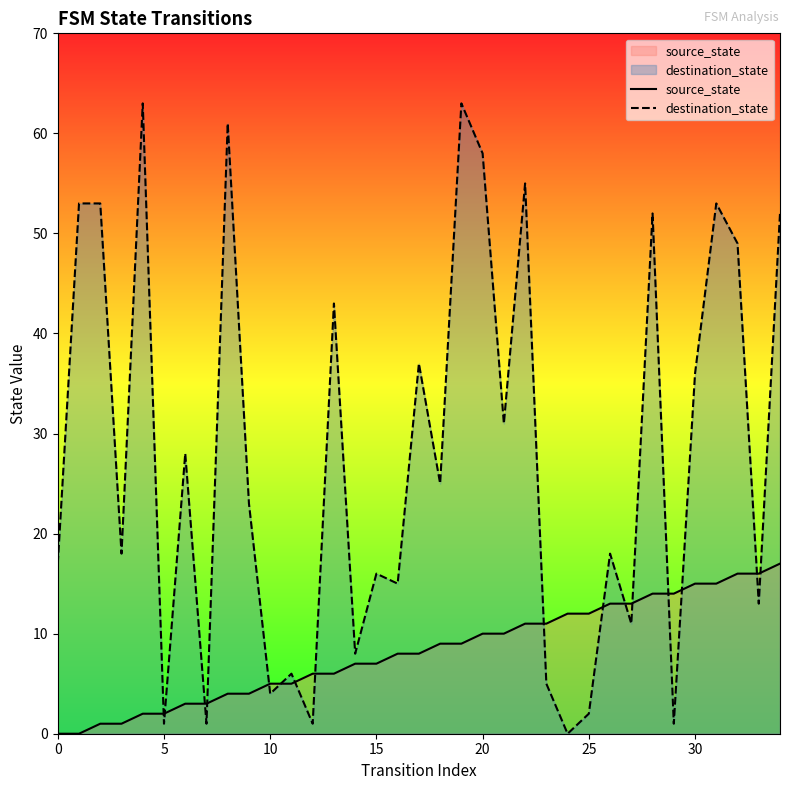

List the series in order of their overall mean, highest first.

destination_state, source_state